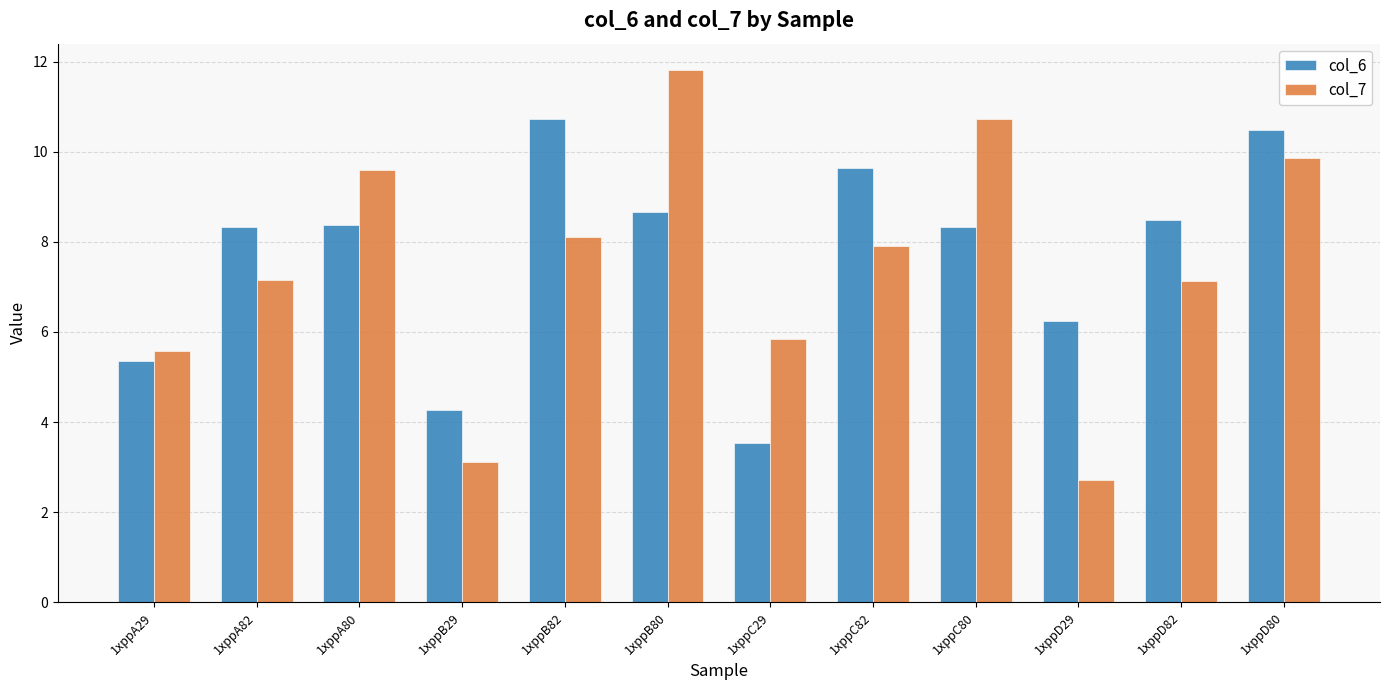

Where is col_6 nearest to the value 7?

1xppD29